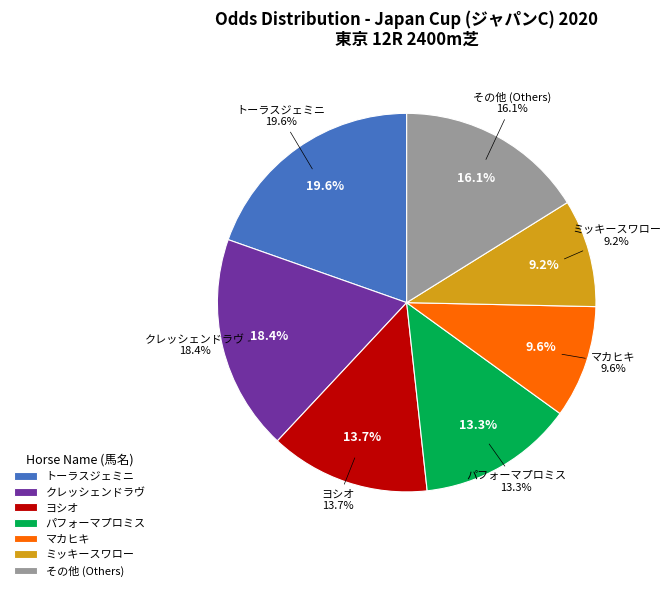

Which slice is the largest?

トーラスジェミニ